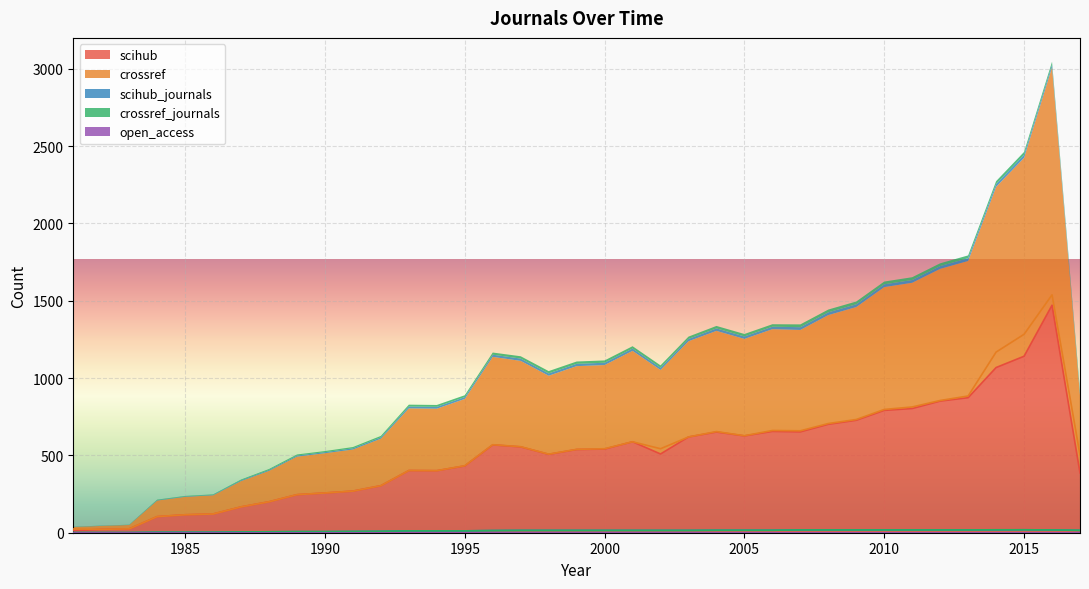

What is the value of the crossref_journals point at the 27th from the left?

18